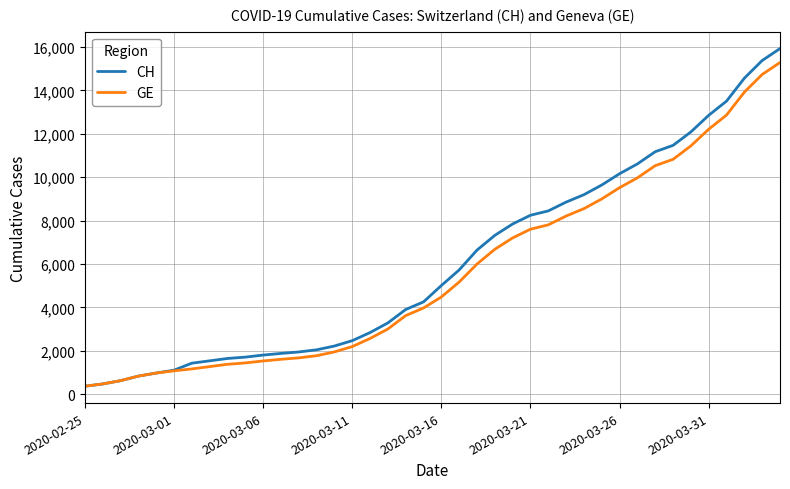

What is the smallest value displayed?

375